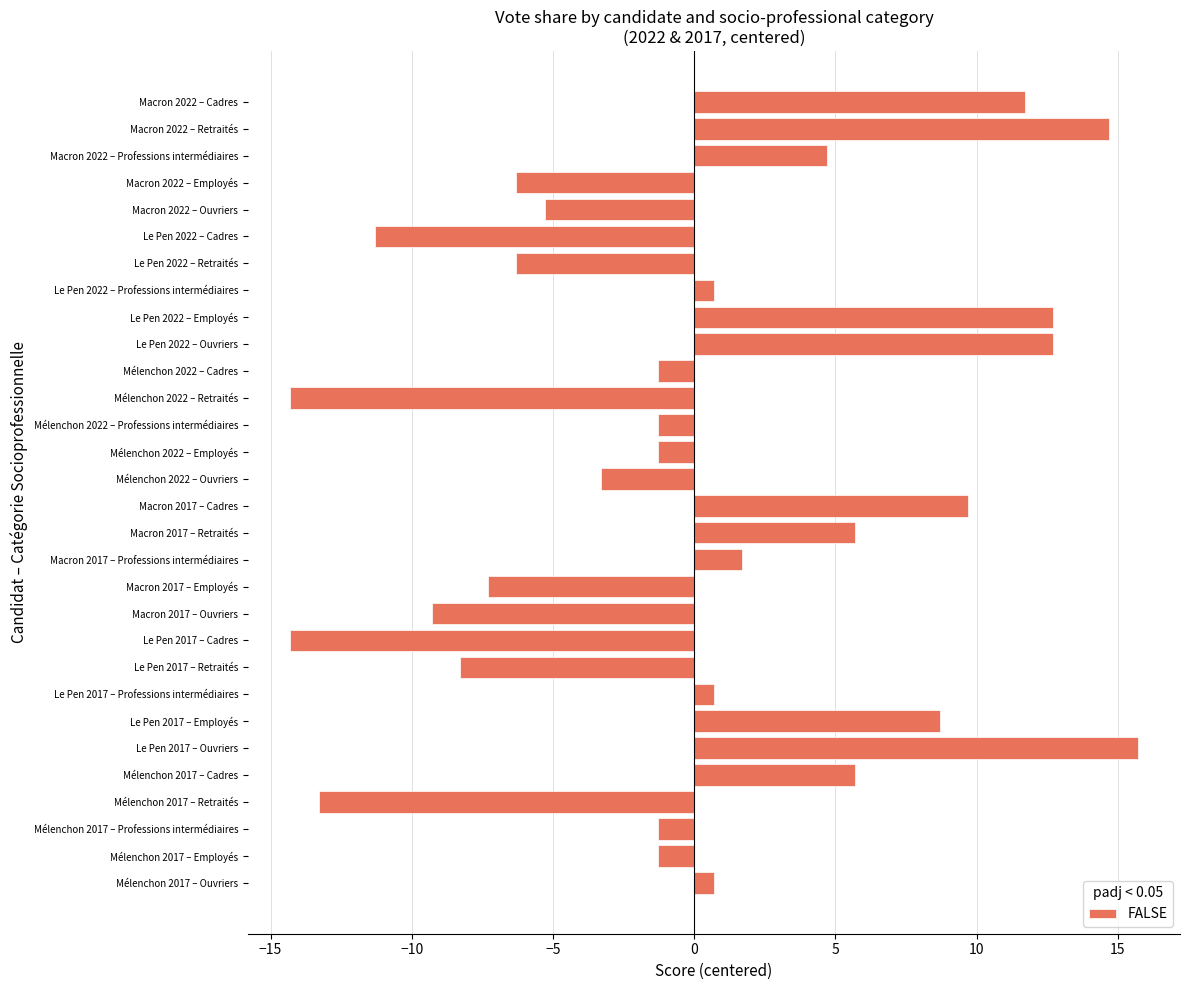

What is the minimum value shown in the chart?

-14.3